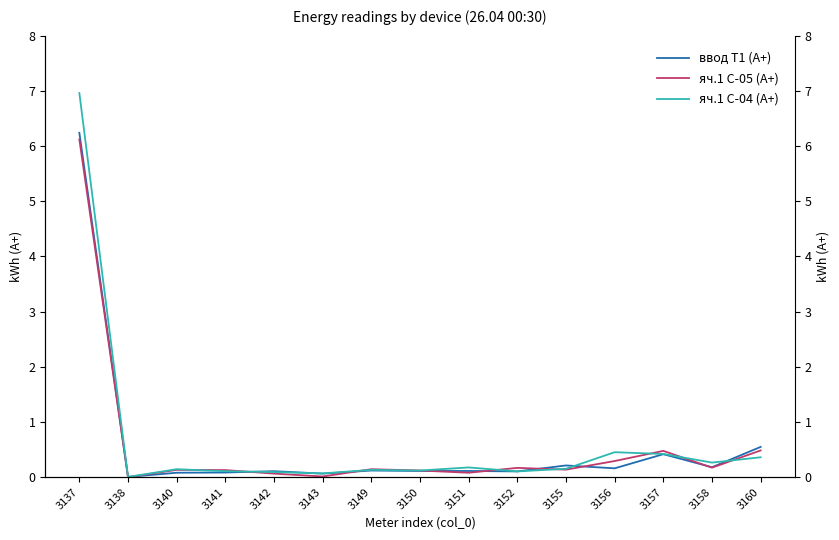

How many lines are shown in the chart?

3